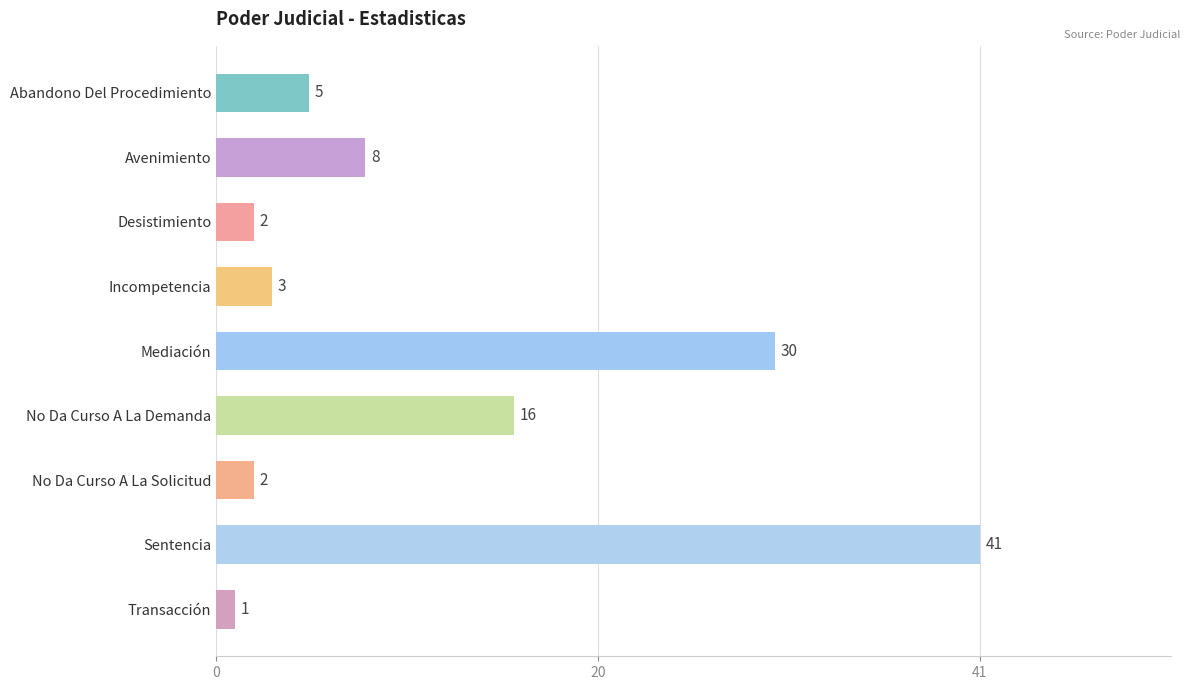

Where is the data nearest to the value 21?

No Da Curso A La Demanda